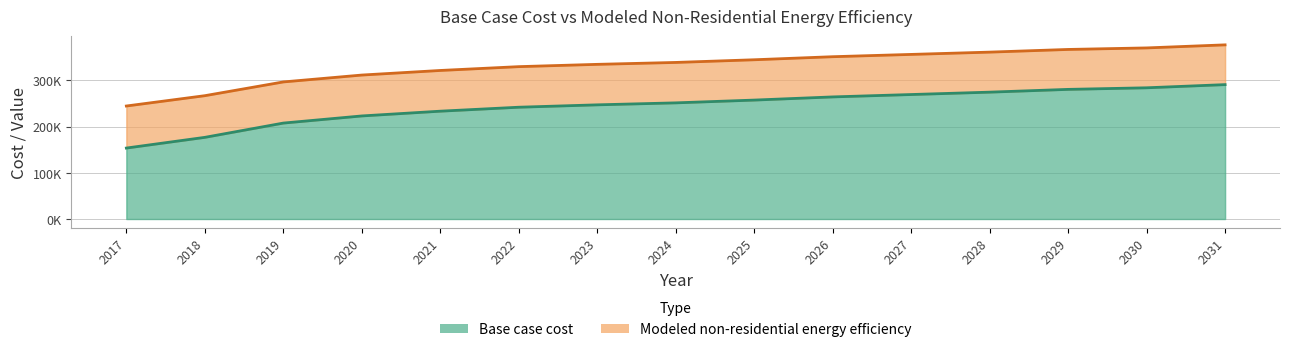

True or false: Base case cost has more than 2 interior local peaks.

False